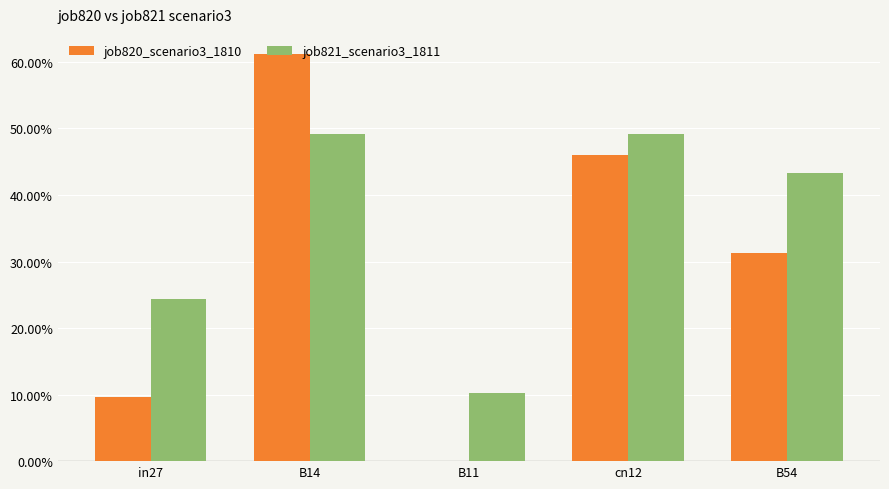

What are all the series names shown in the legend?

job820_scenario3_1810, job821_scenario3_1811